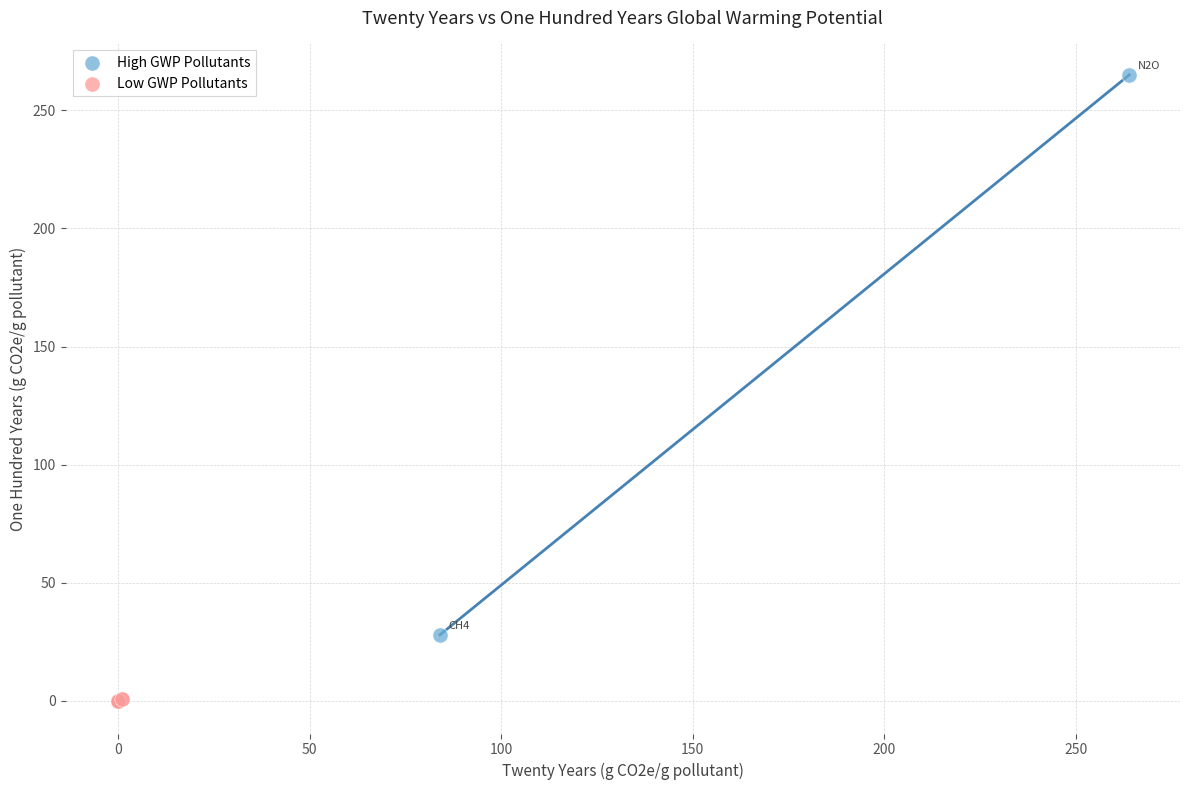

Which series reaches the maximum Y coordinate?

High GWP Pollutants